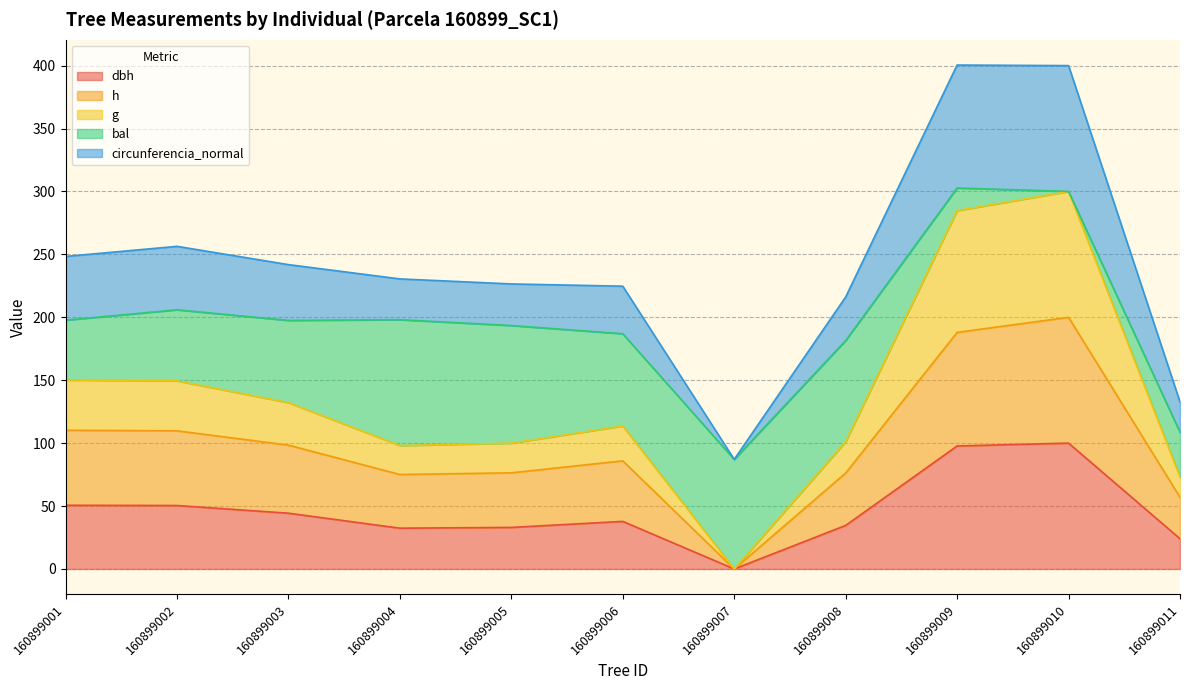

What is the total value across all series at 160899001?

248.3